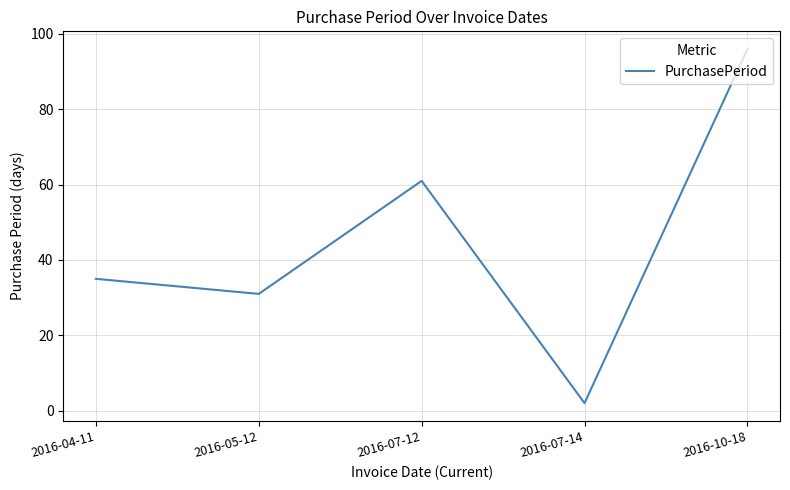

What is the difference between the maximum and minimum values?

94